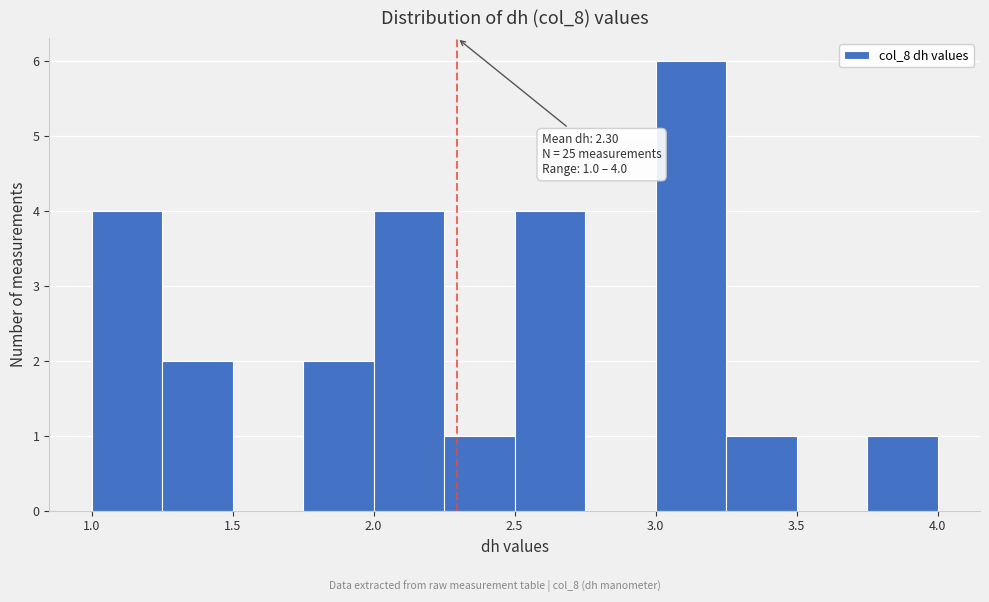

Which range on the x-axis has the tallest bar?

3.00 to 3.25